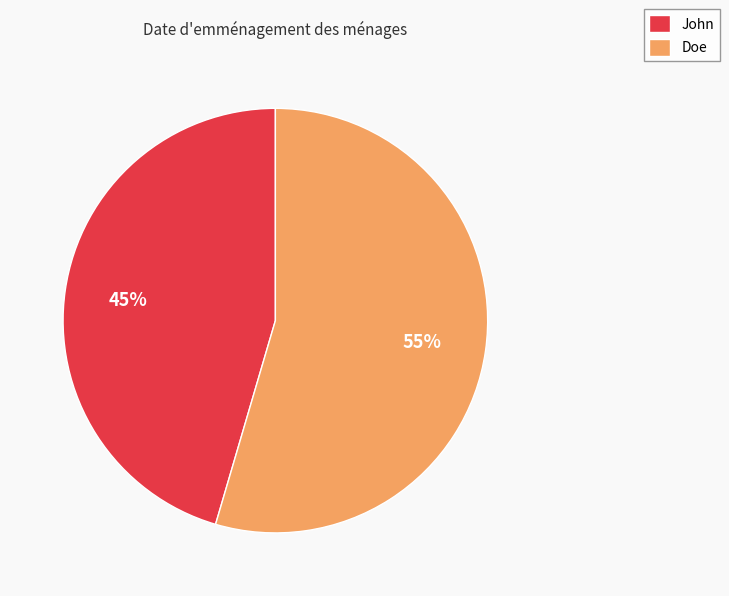

To the nearest percent, what is the combined percentage of John and Doe?

100%